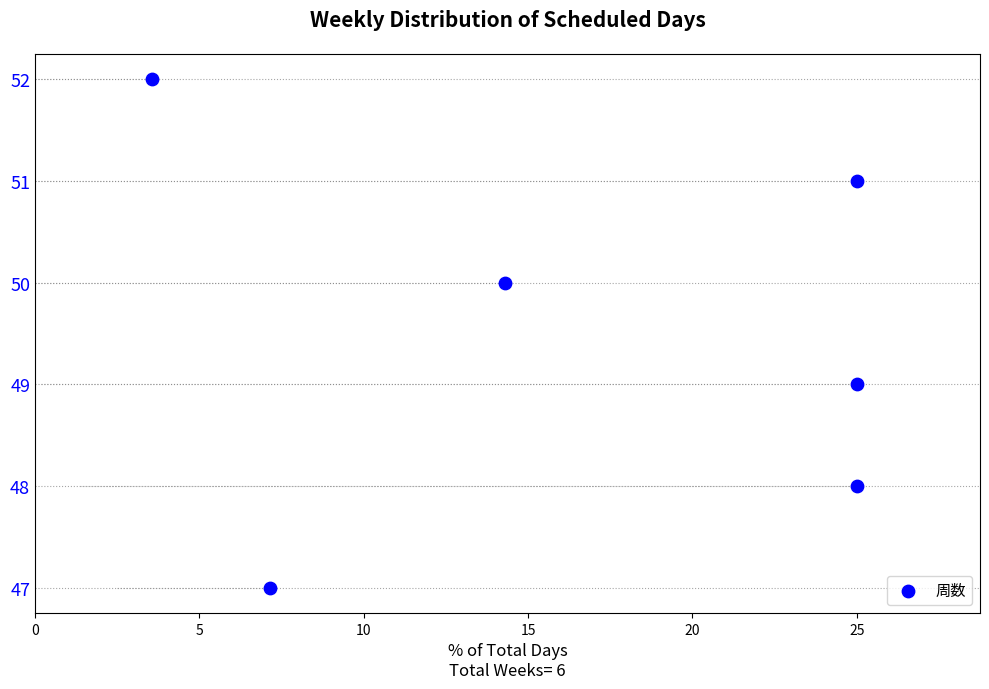

Which has a higher value, 20 or 15?

20